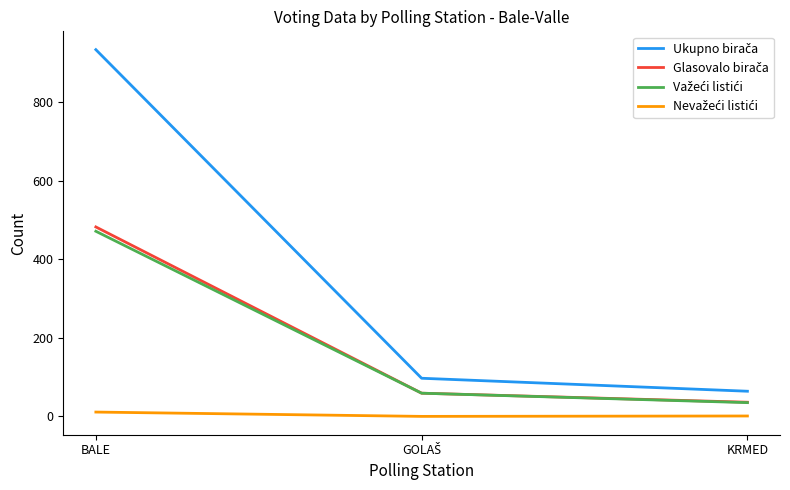

Which label corresponds to the largest value in the chart?

BALE